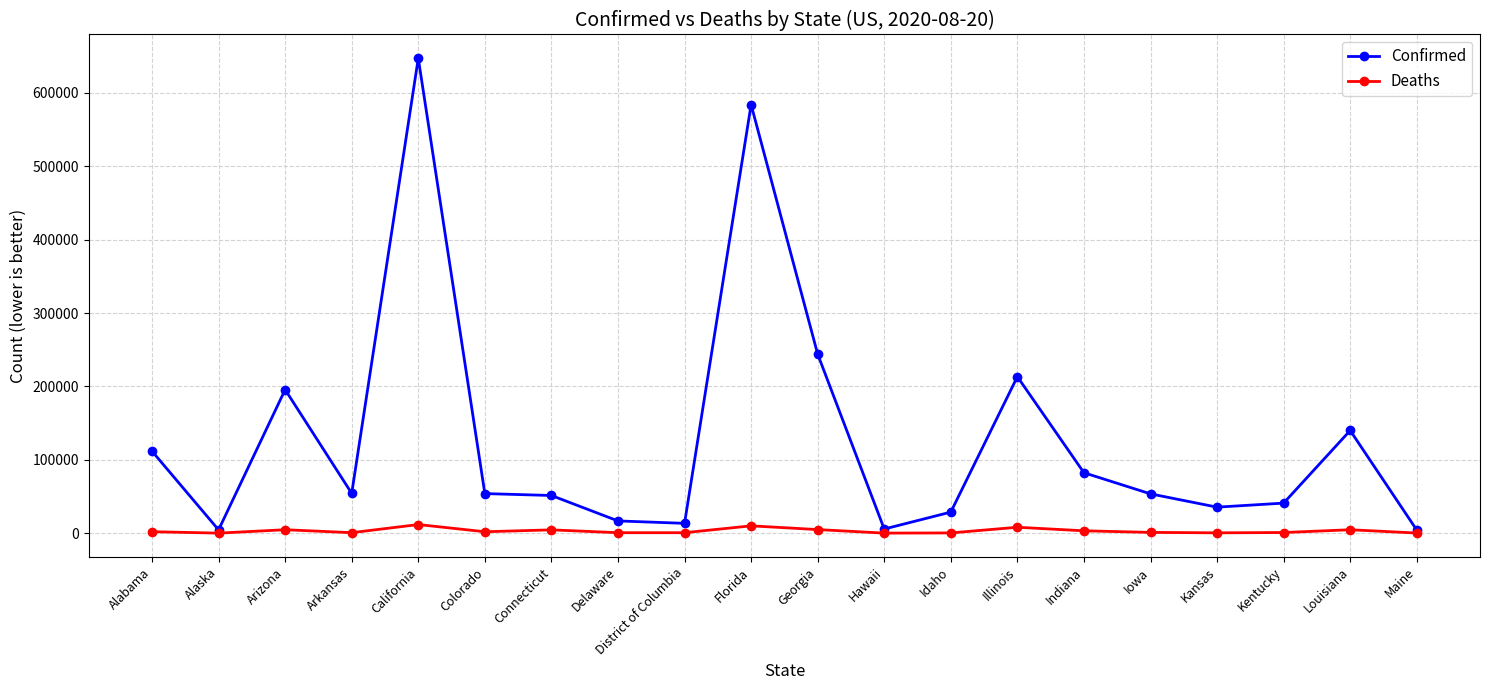

What is the sum of all Confirmed values?

2580273